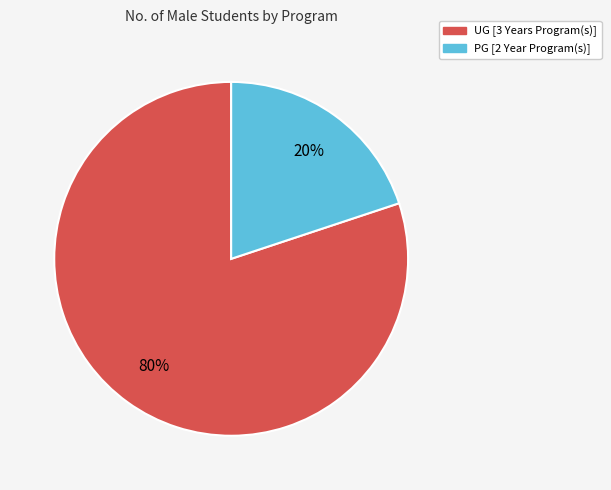

What is the largest slice in the pie chart?

UG [3 Years Program(s)]